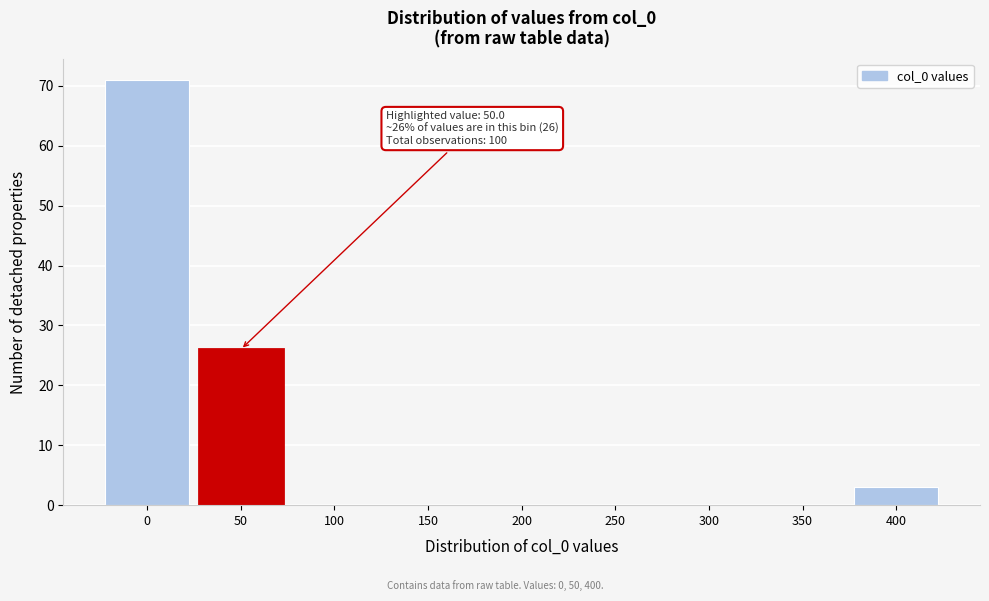

Reading right to left, what are all the values shown in this chart?

400=3	350=0	300=0	250=0	200=0	150=0	100=0	50=26	0=71